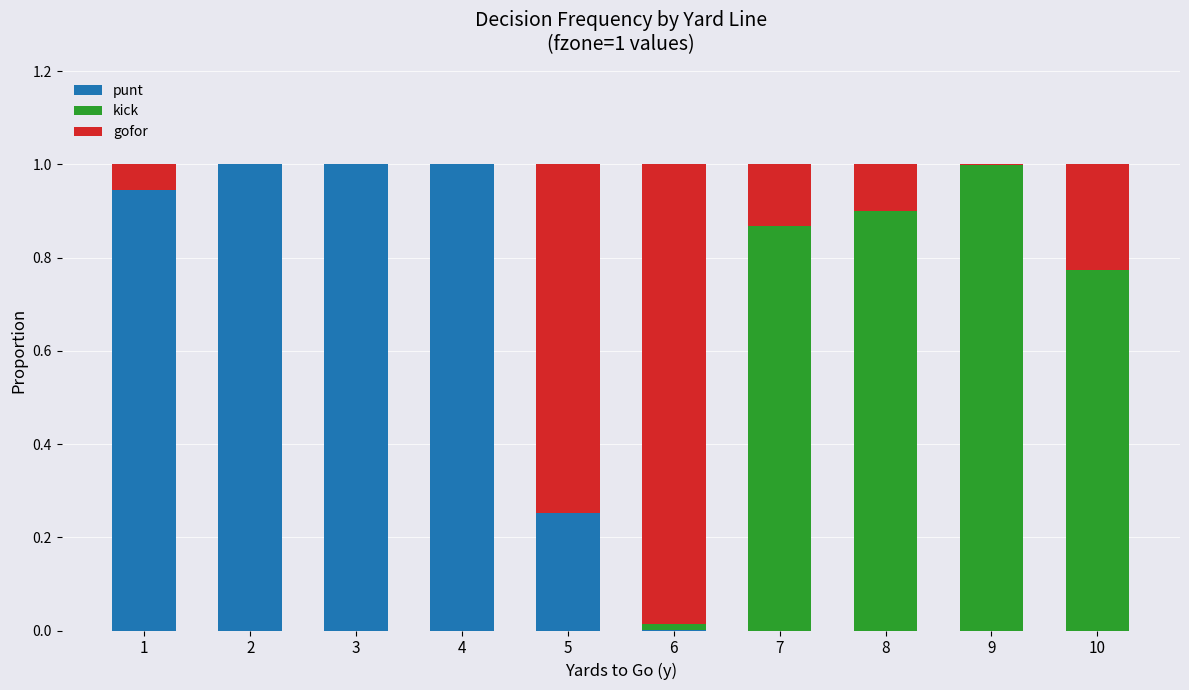

What is the sum of all punt values?

4.2